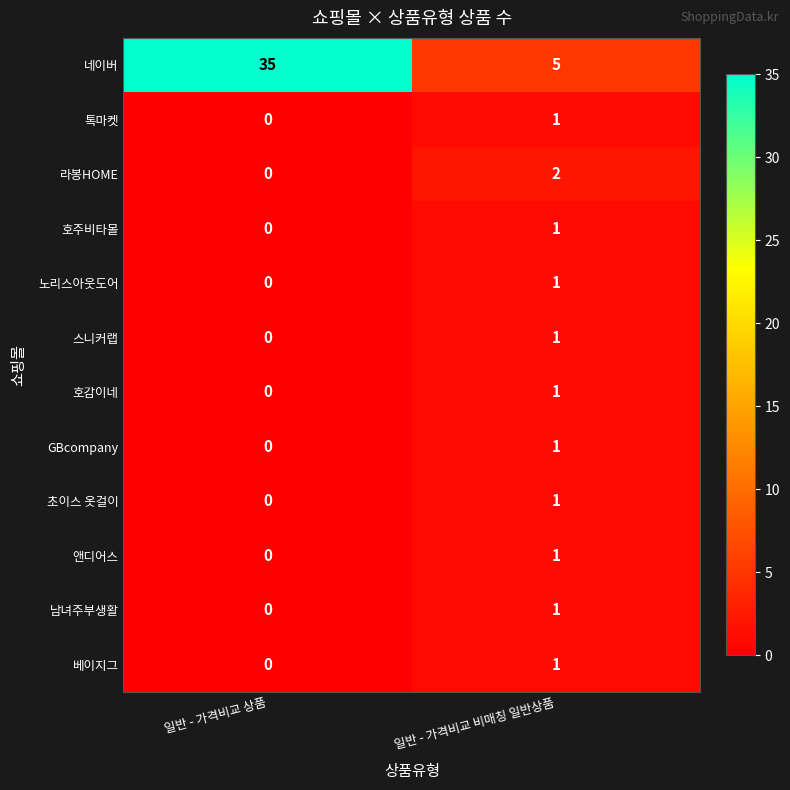

What is the total value across all series at 일반 - 가격비교 비매칭 일반상품?

17